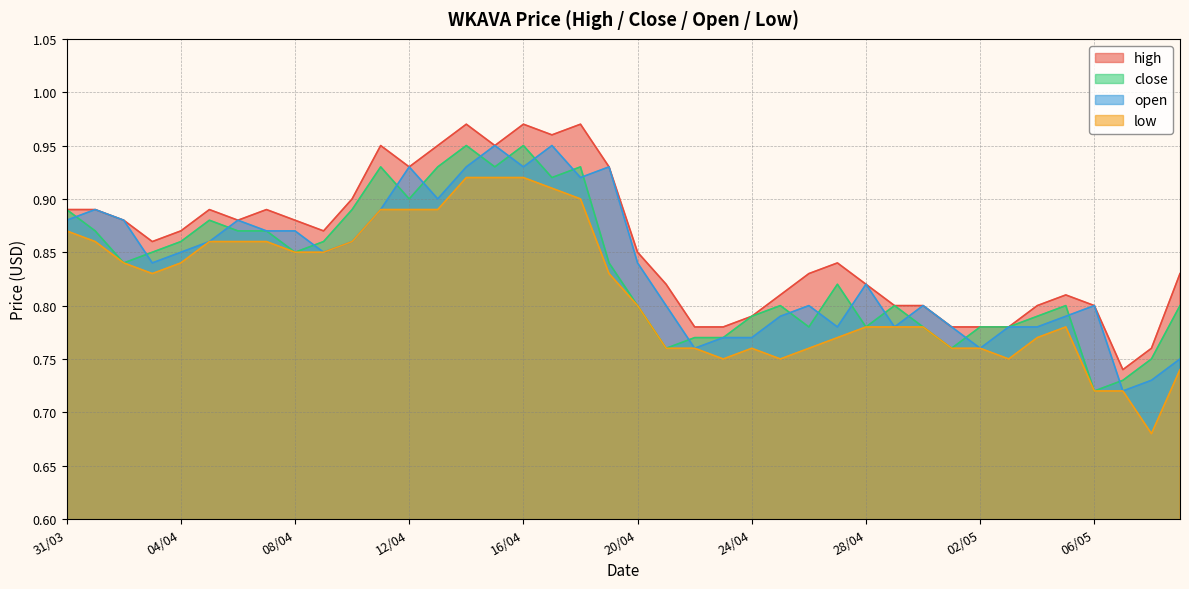

At which category is the sum across all series the highest?

14/04